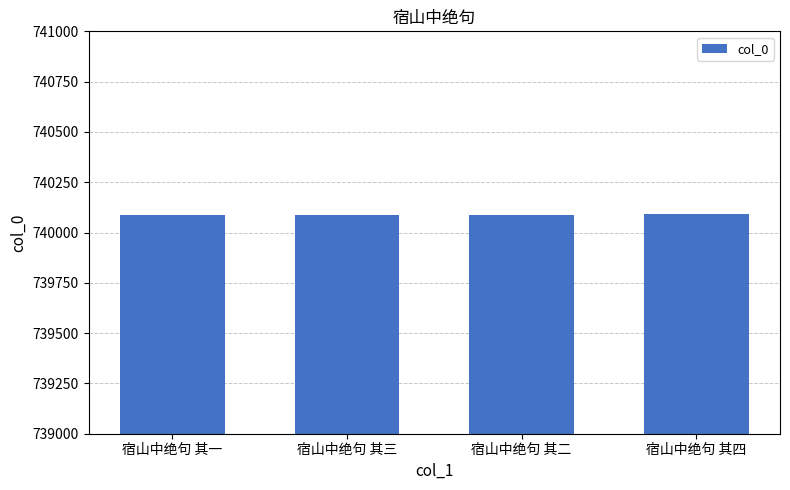

The chart shows a value of 444752 at 宿山中绝句 其一. True or false?

False